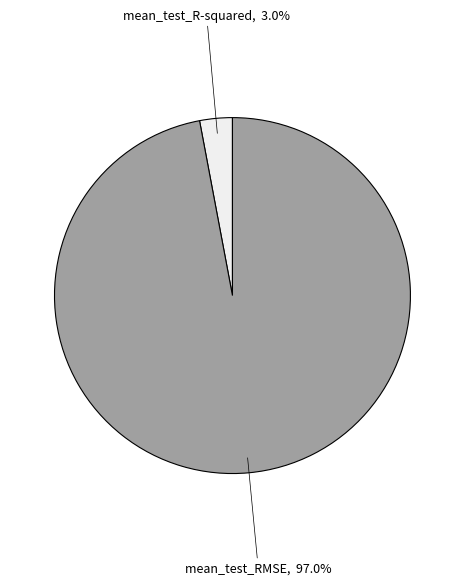

Does any single category account for the majority?

Yes